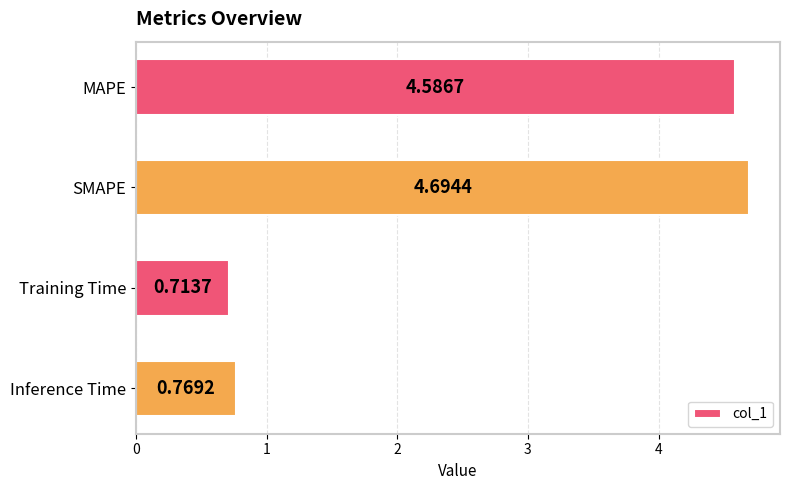

How many bars are there in total?

4